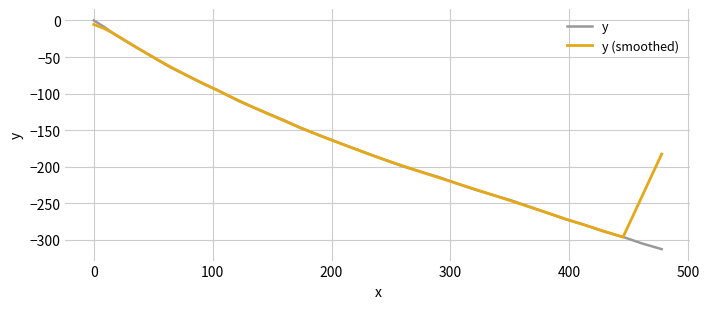

What is the difference between the second highest and second lowest values in the y series?

296.1